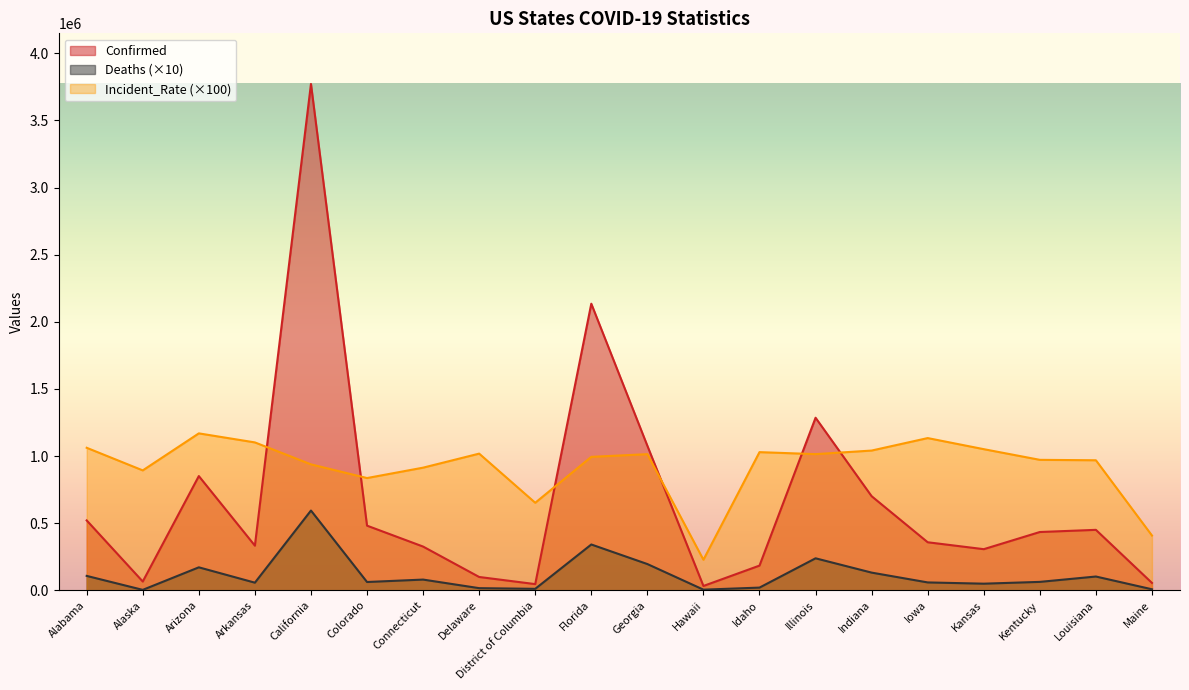

What is the smallest value displayed?

3140.0